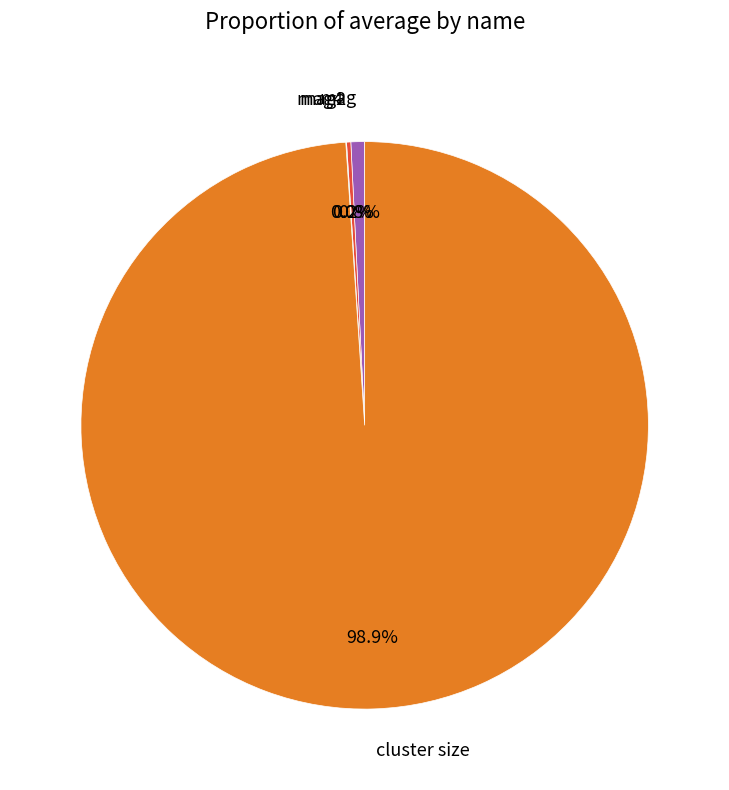

What is the largest slice in the pie chart?

cluster size